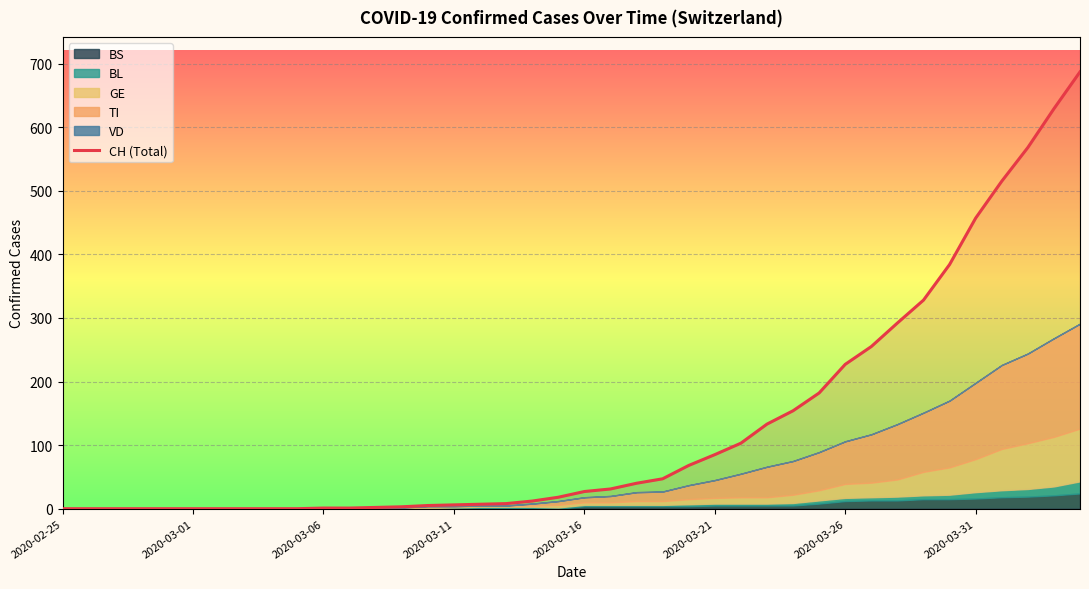

What is the maximum value for CH (Total)?

687